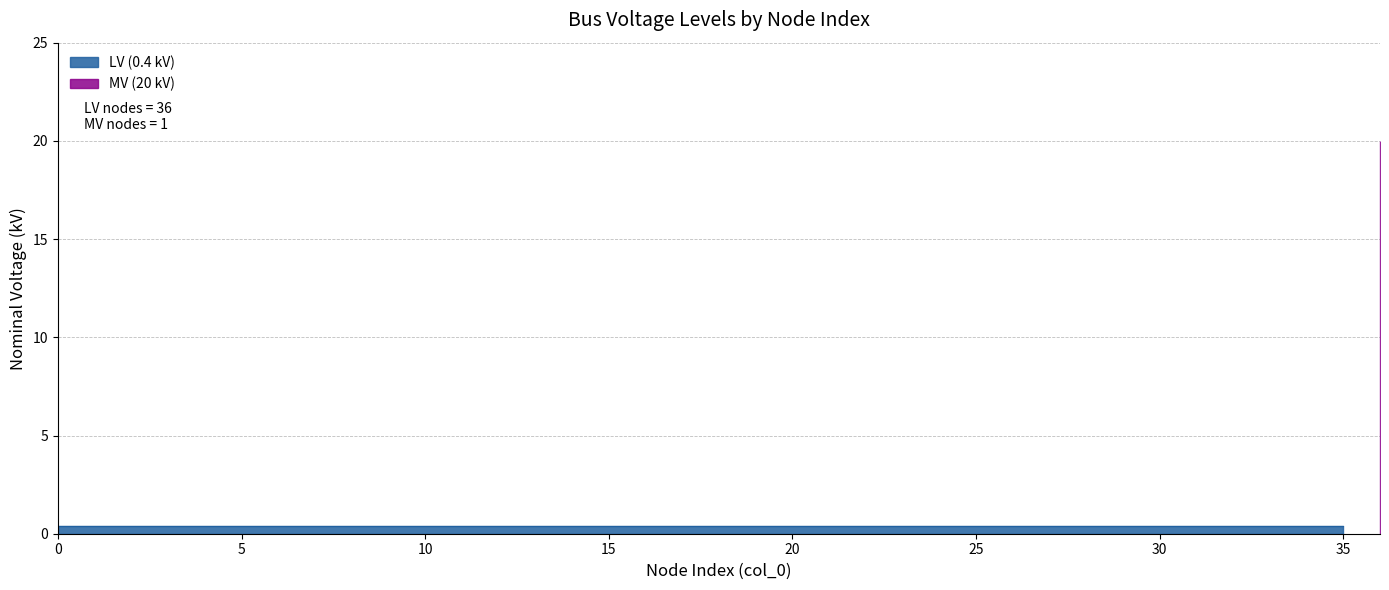

What is the average value?

0.9